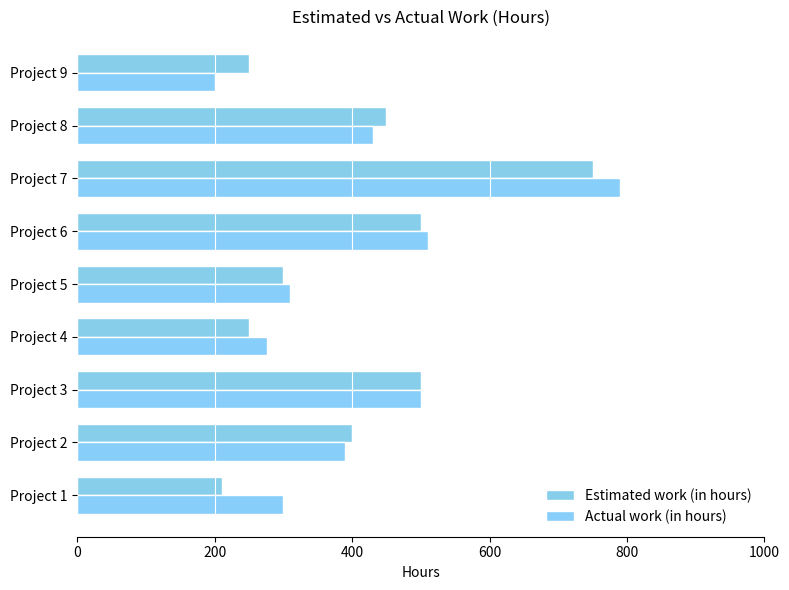

What is the sum of all Actual work (in hours) values?

3706